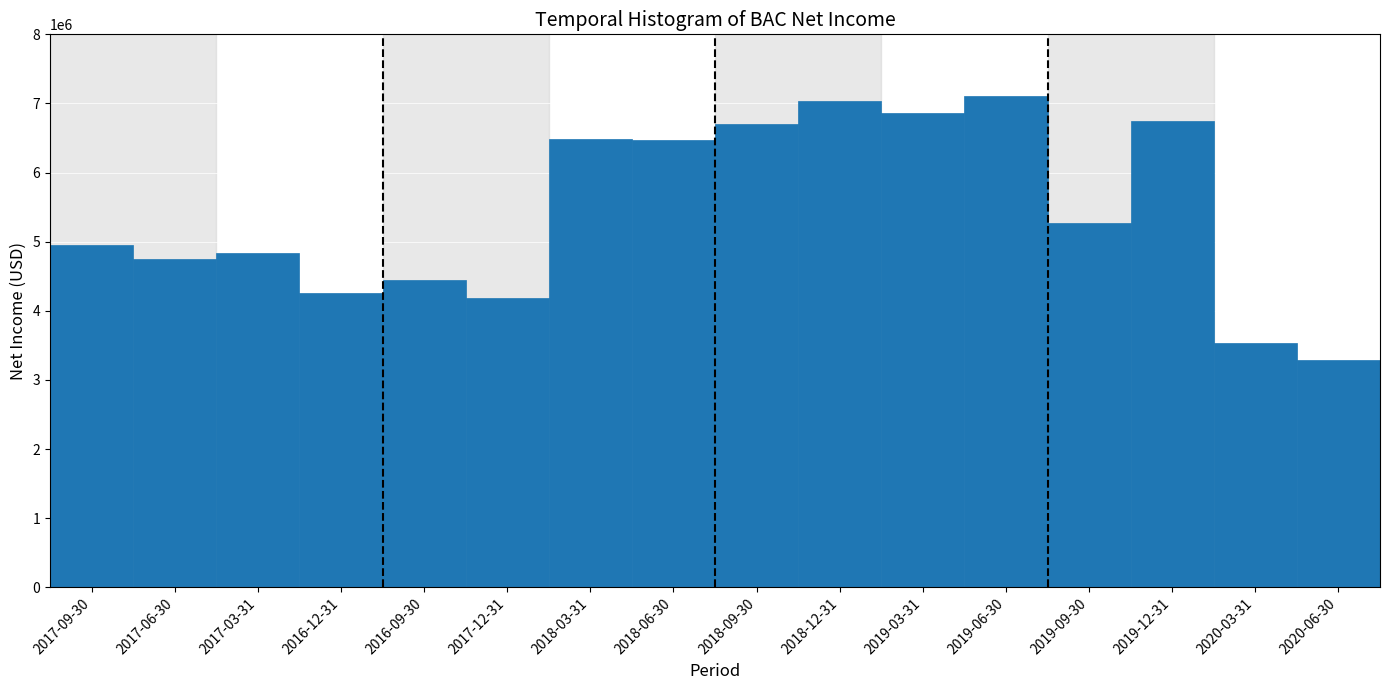

The value at 2018-12-31 is 7039000. True or false?

True